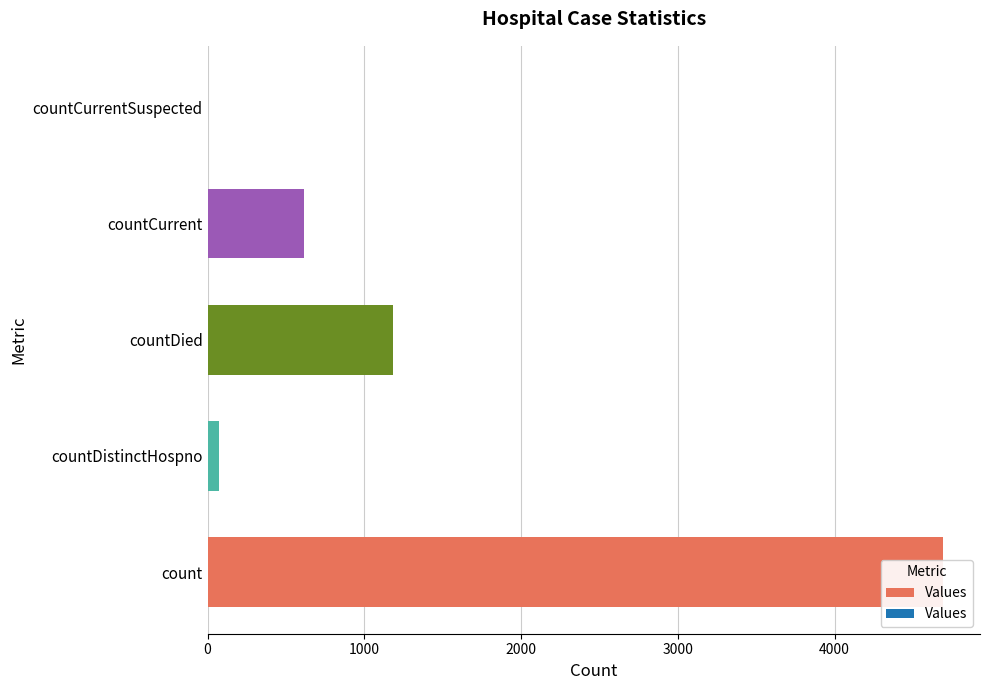

What is the value of the 4th bar from the left?

617